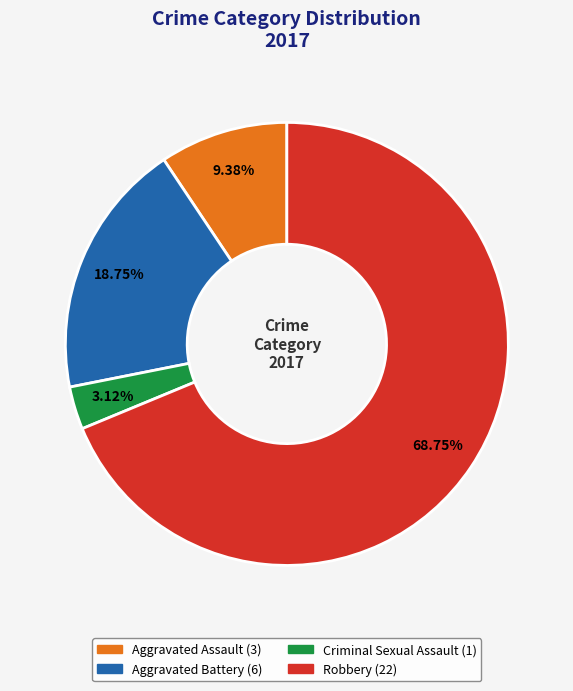

Is there any slice that represents more than half of the pie?

Yes